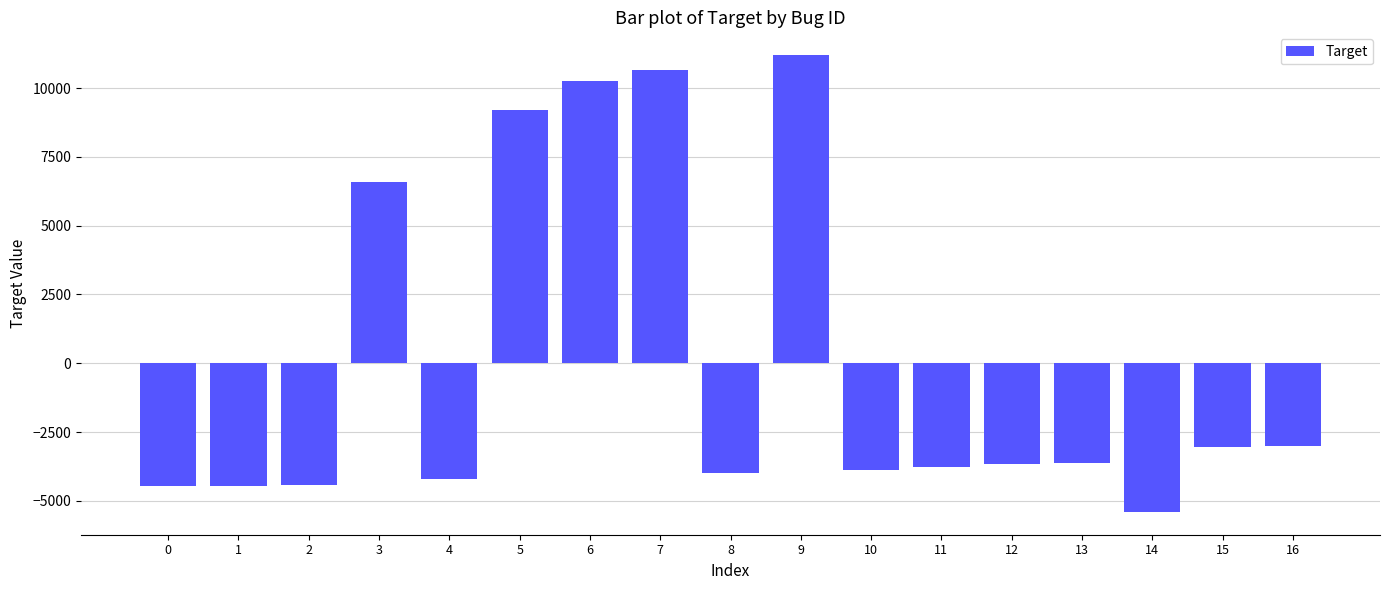

How many positive values are there?

5